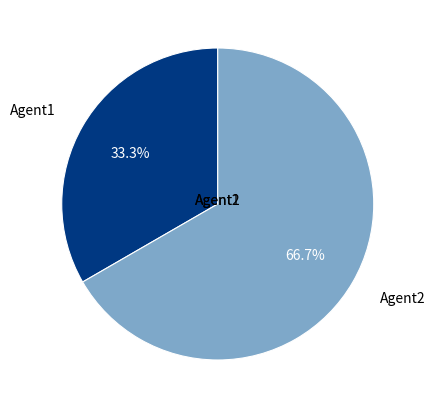

Is there a majority slice in this chart?

Yes